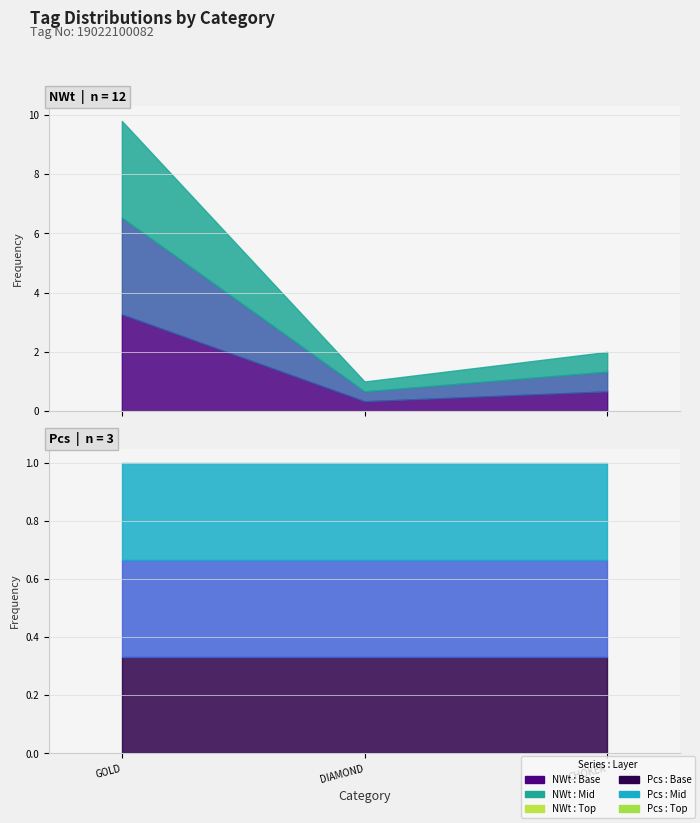

At which label does NWt first exceed 2?

19022100082_GOLD